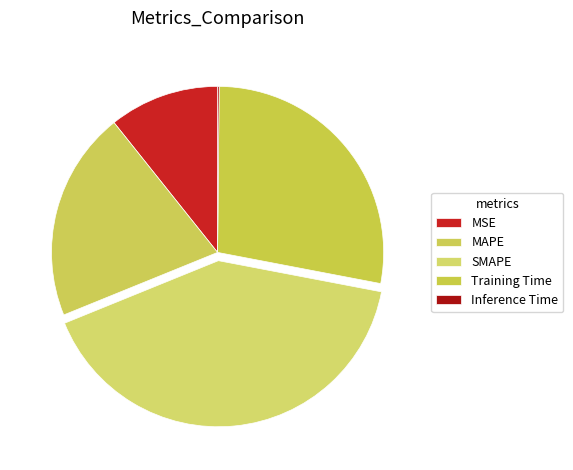

Is the sum of MSE and Training Time greater than half?

No